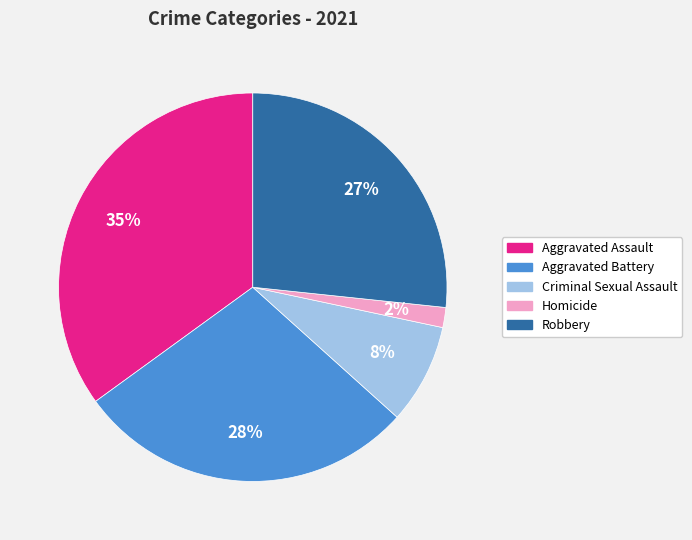

Combined, do Criminal Sexual Assault and Homicide account for over 50%?

No